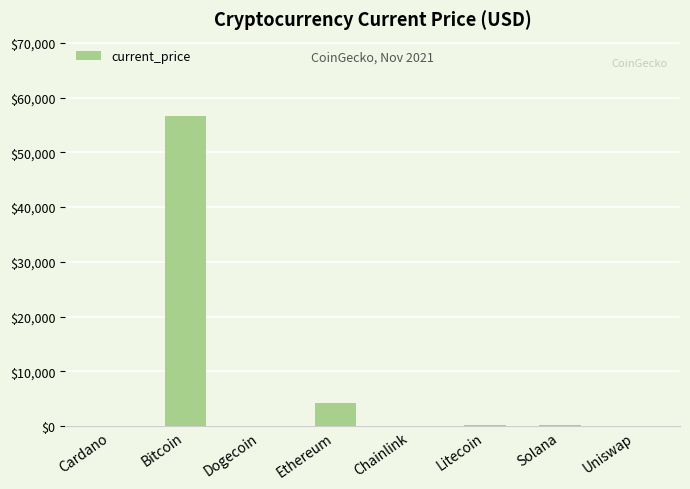

What is the sum of all values?

61346.0